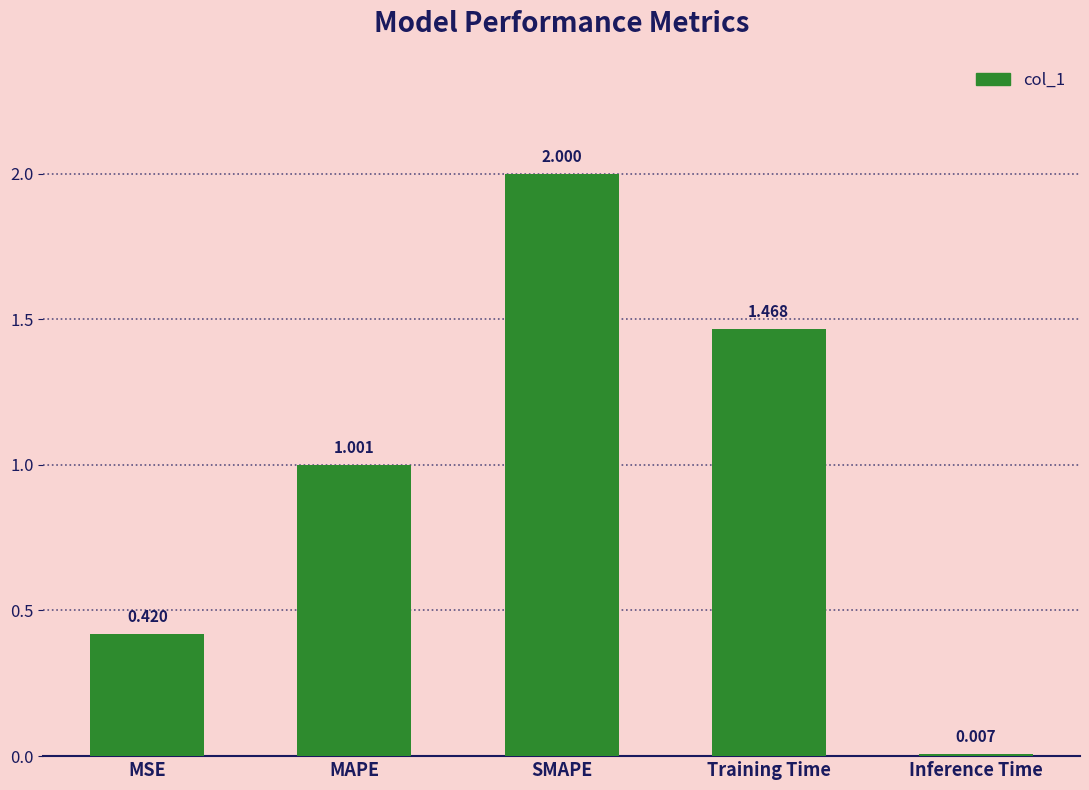

How many bars are there in total?

5